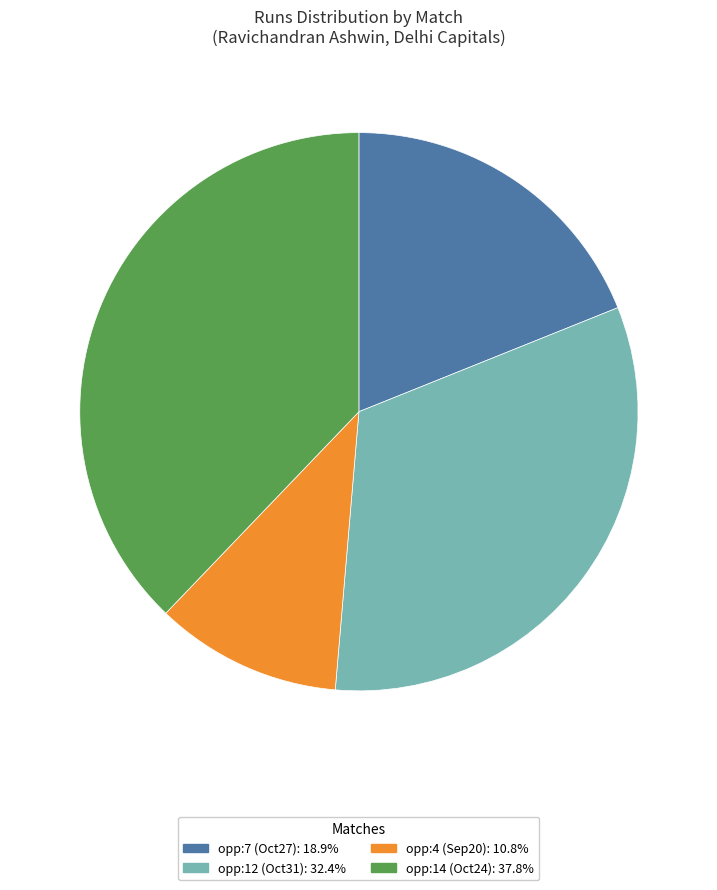

Is there a majority slice in this chart?

No